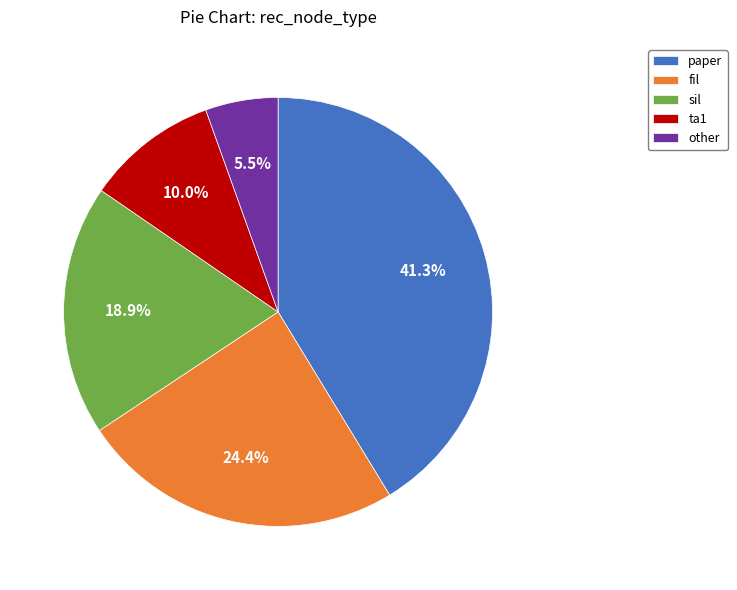

Between sil and fil, which is larger?

fil